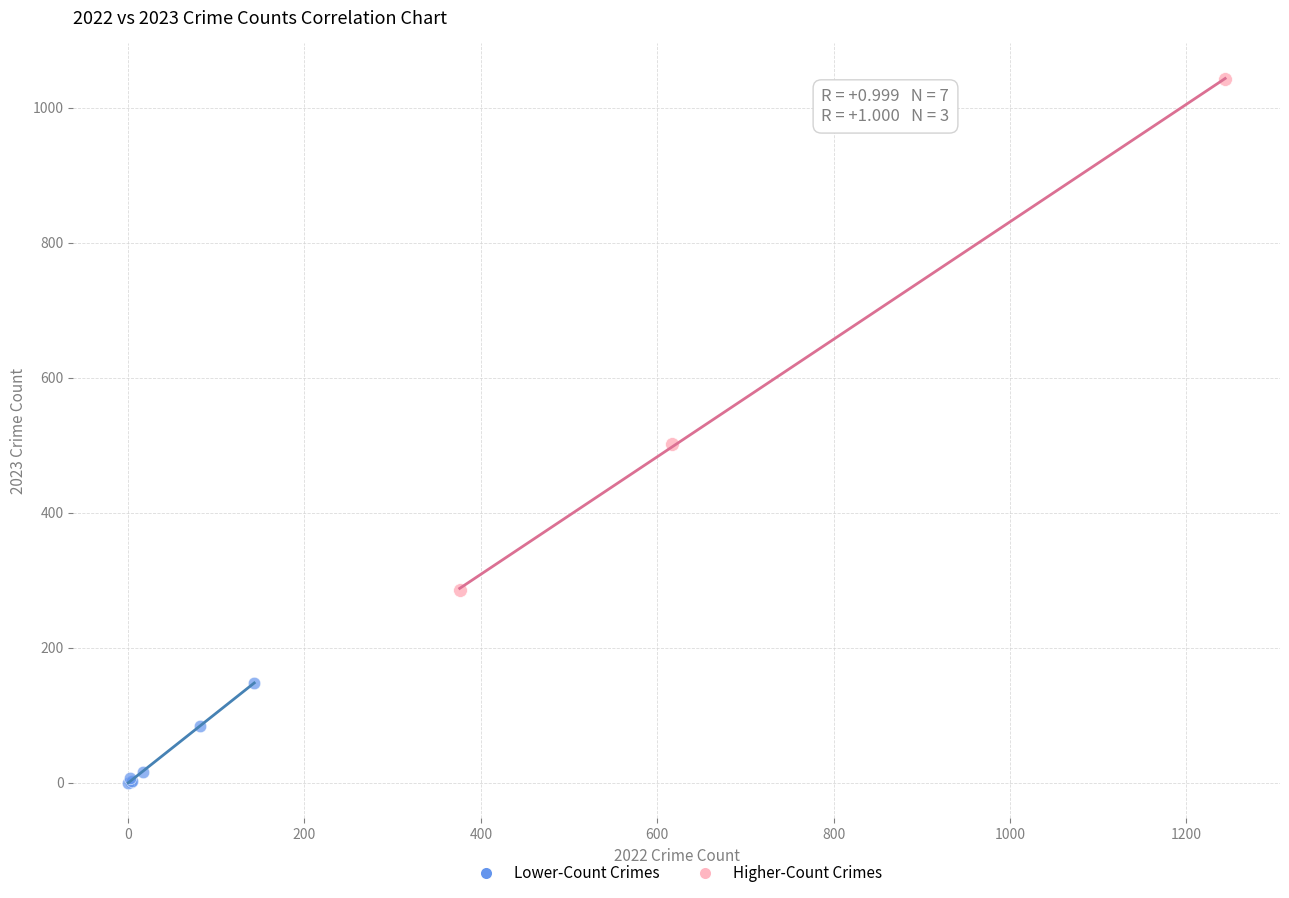

Which series contains the highest Y value?

Higher-Count Crimes